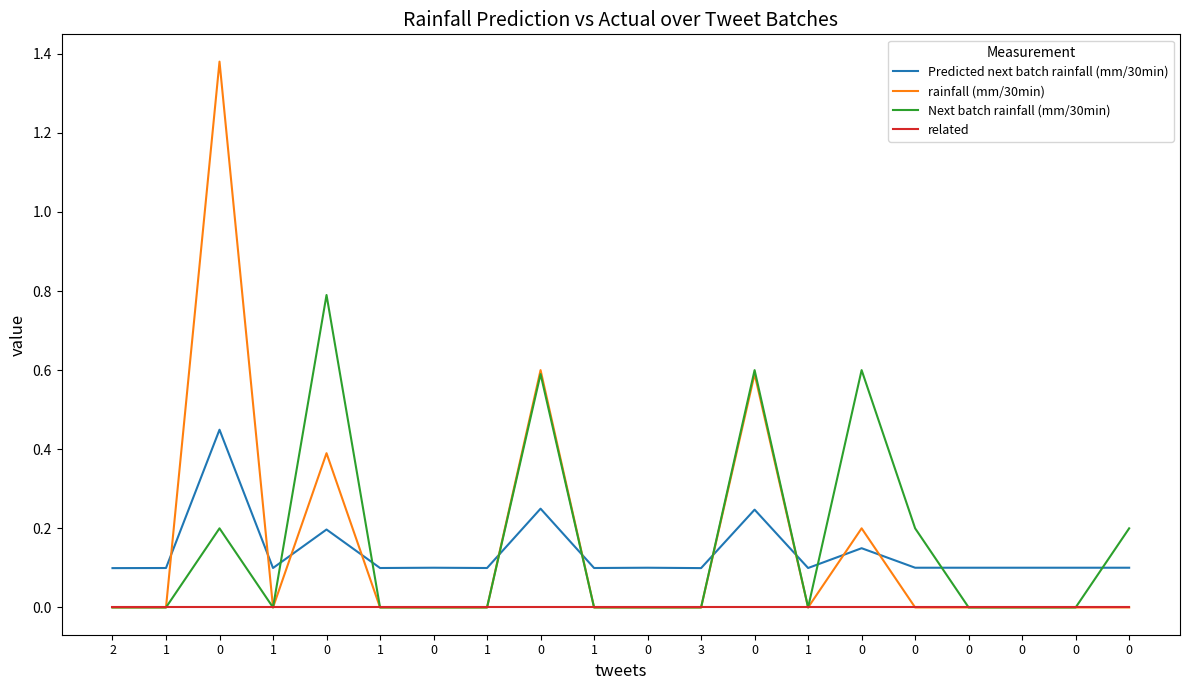

The value of Next batch rainfall (mm/30min) at 0 is -0.5. True or false?

False